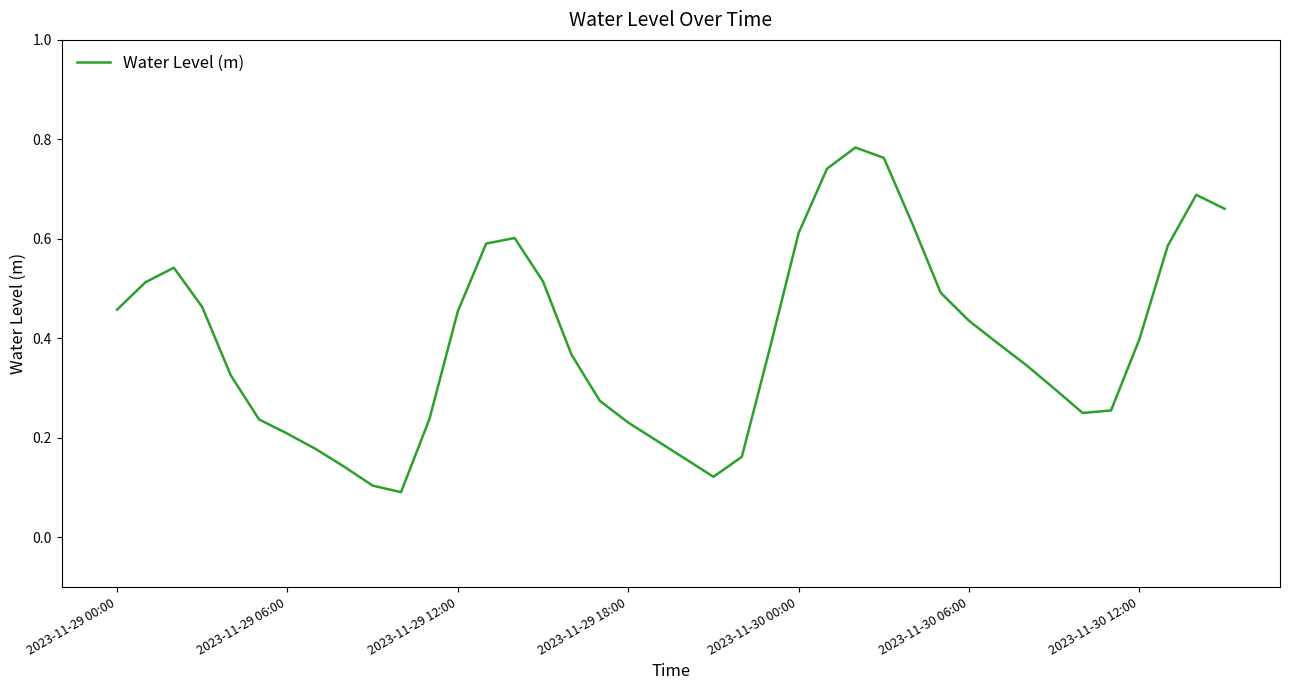

How many lines are shown in the chart?

1